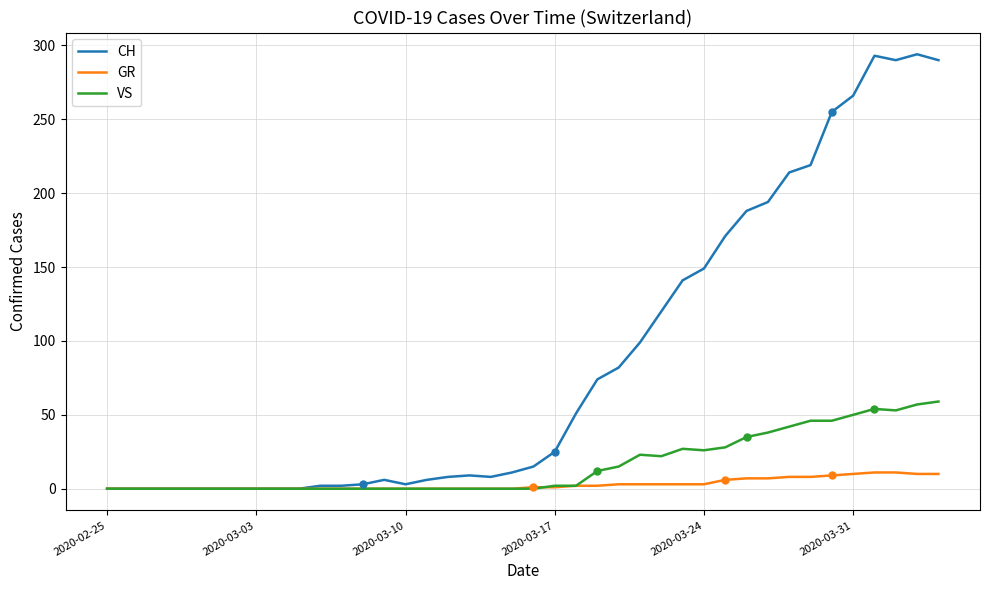

What is the highest value of the VS series?

59